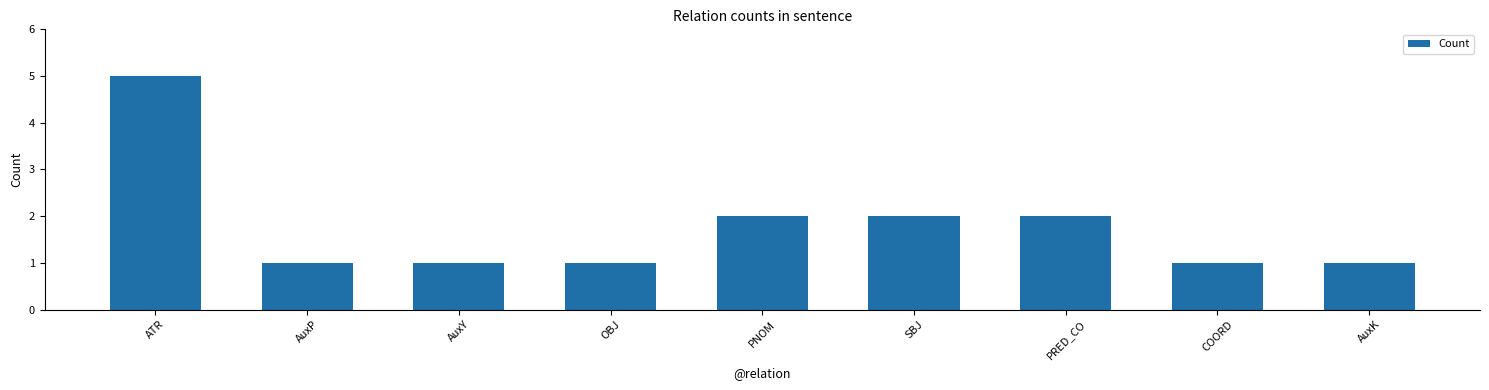

Reading left to right, extract all data points from this chart.

5	1	1	1	2	2	2	1	1